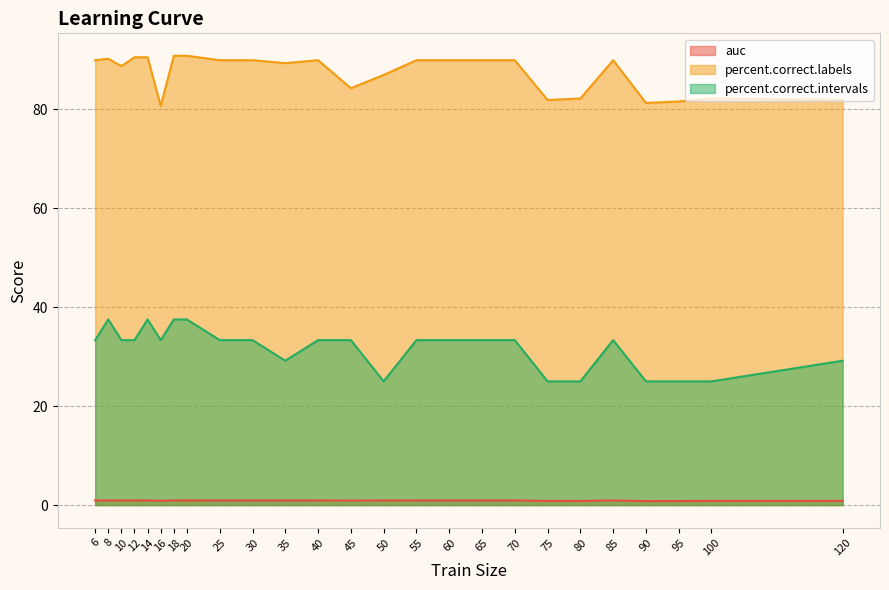

True or false: auc and percent.correct.labels intersect in this chart.

False